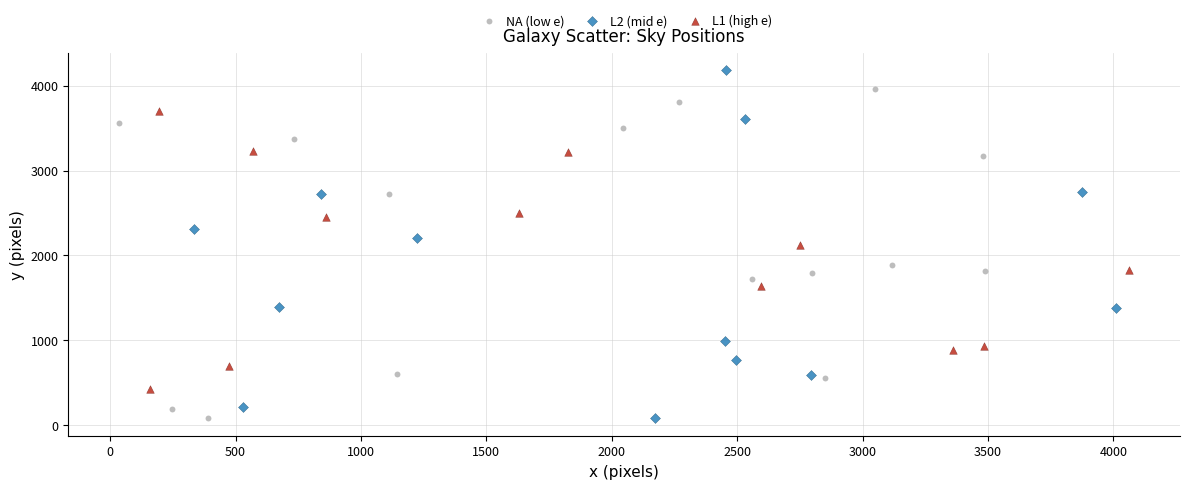

What are all the series names shown in the legend?

NA (low e), L2 (mid e), L1 (high e)